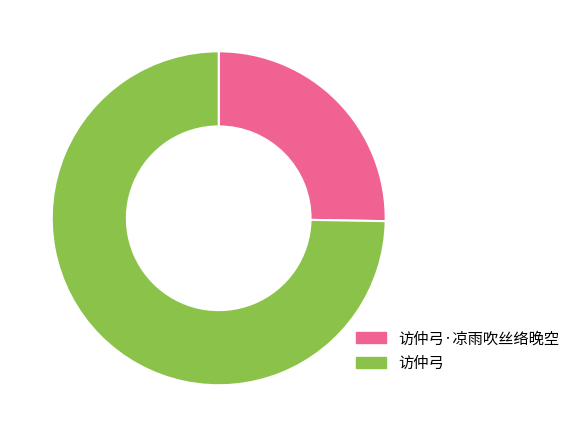

Which has a higher value, 访仲弓·凉雨吹丝络晚空 or 访仲弓?

访仲弓